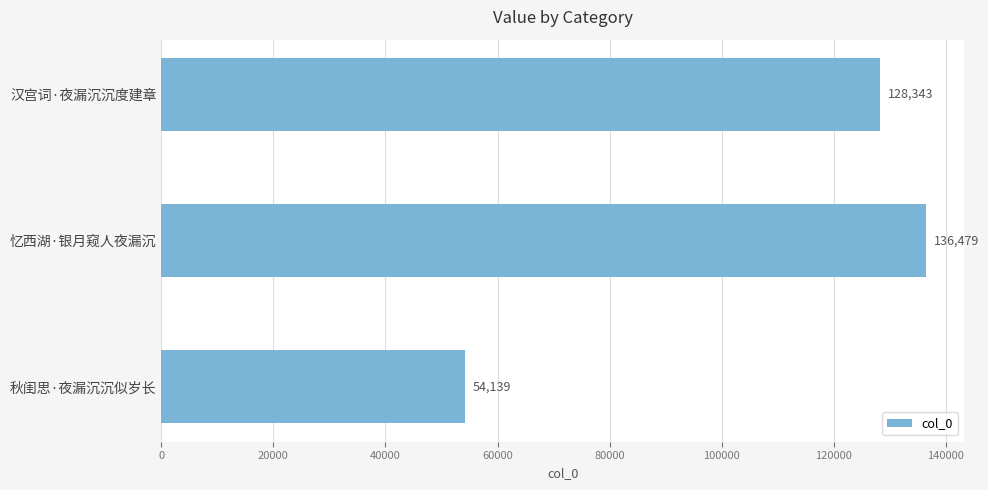

Reading top to bottom, transcribe all the data shown in this chart.

128343	136479	54139